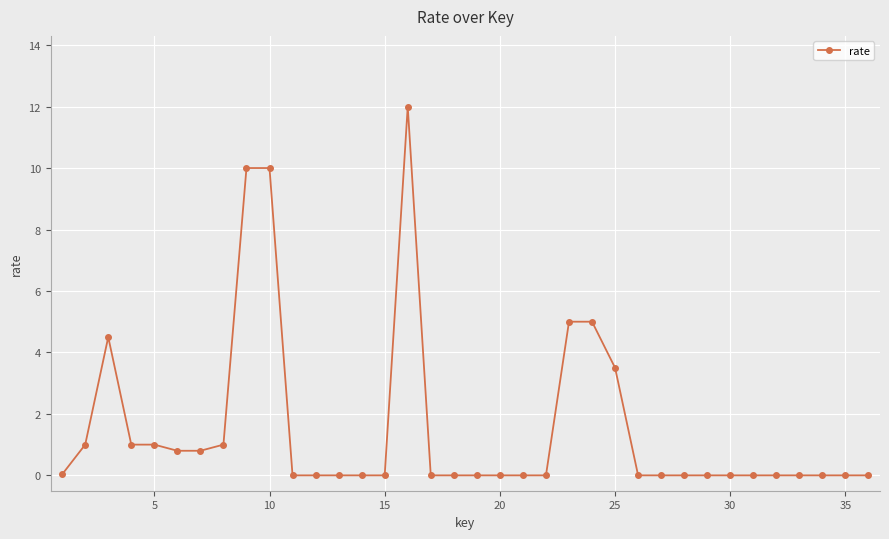

What is the greatest value displayed?

12.0